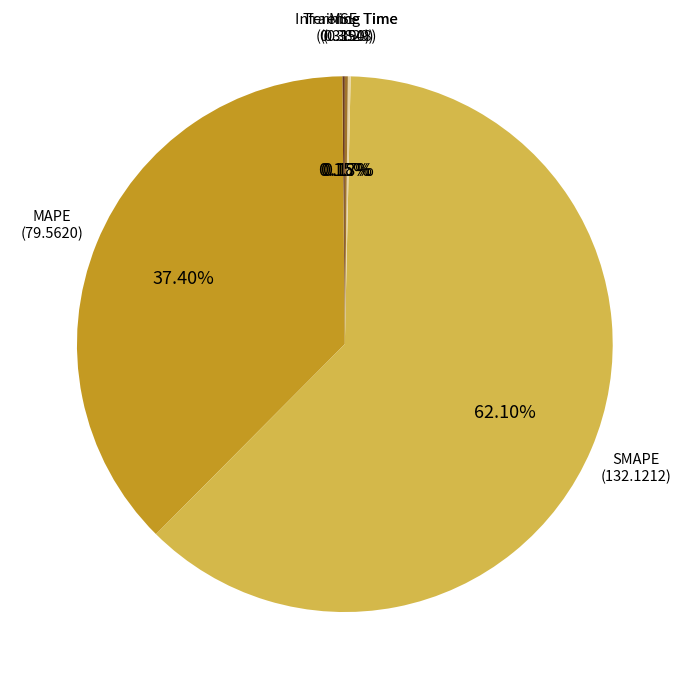

Does any single category account for the majority?

Yes